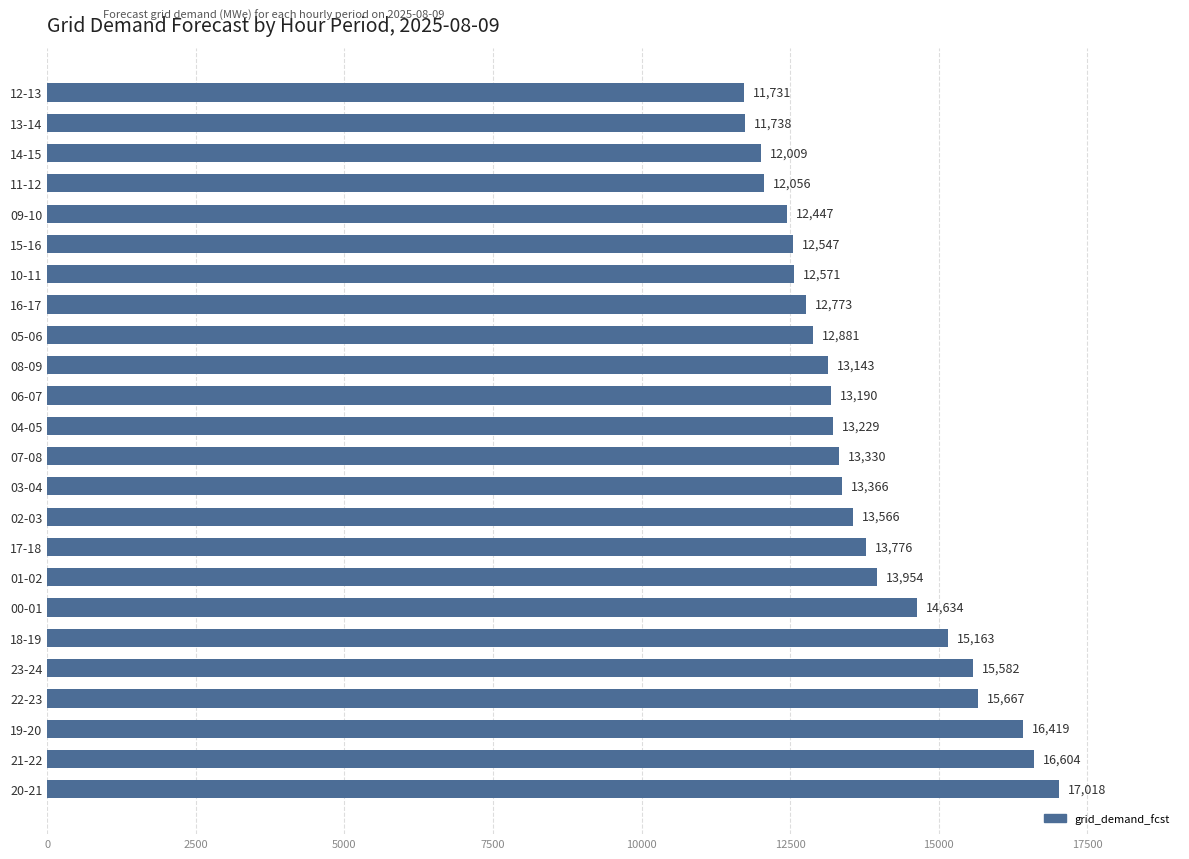

Which label corresponds to the smallest value in the chart?

12-13